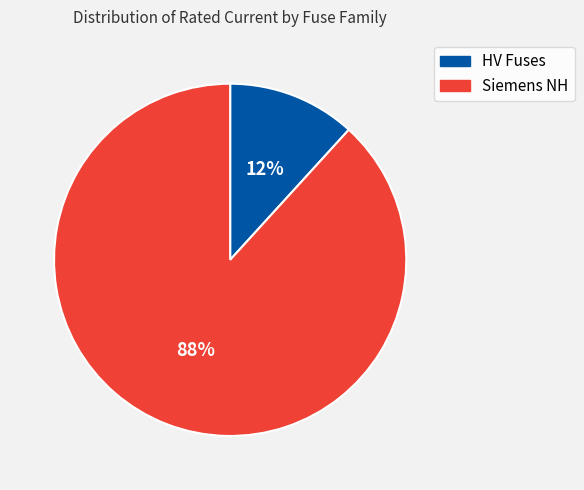

How many slices are in this pie chart?

2